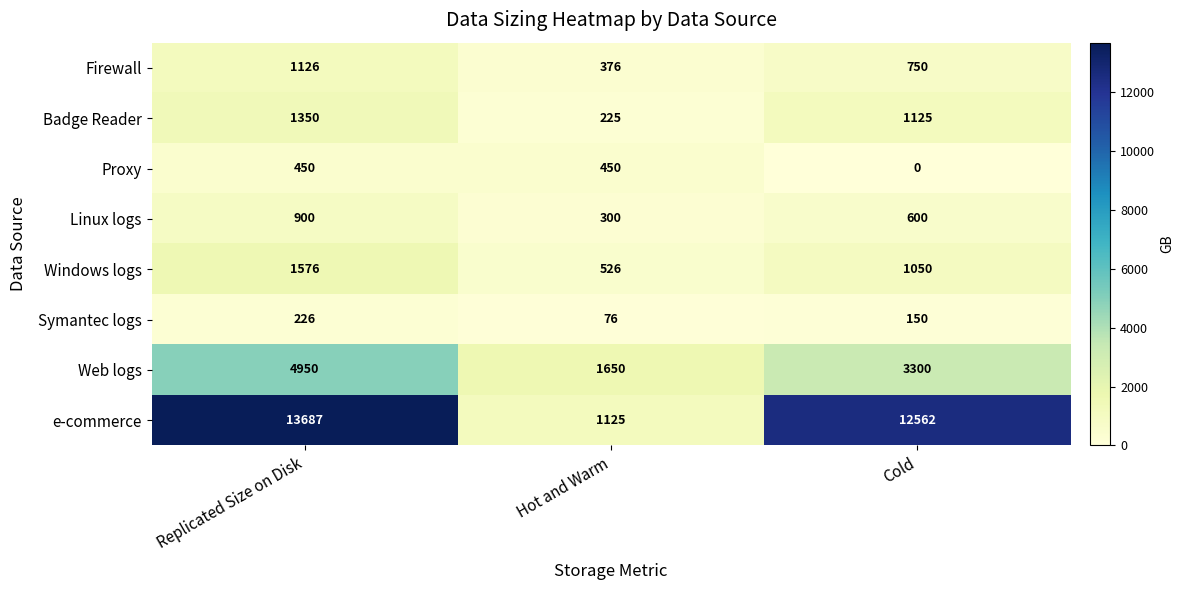

Which series has the largest total across all categories?

e-commerce